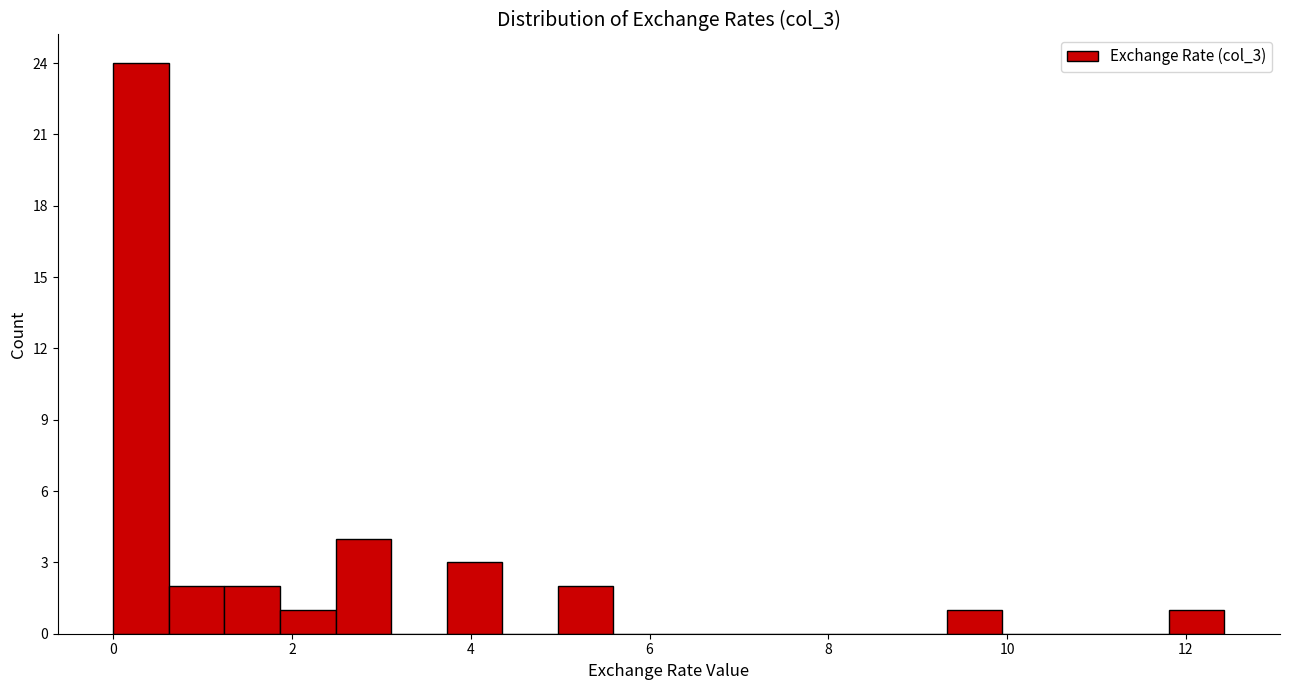

Around what value on the x-axis is the tallest bar? Give the approximate position of its centre, as read against the axis.

0.4